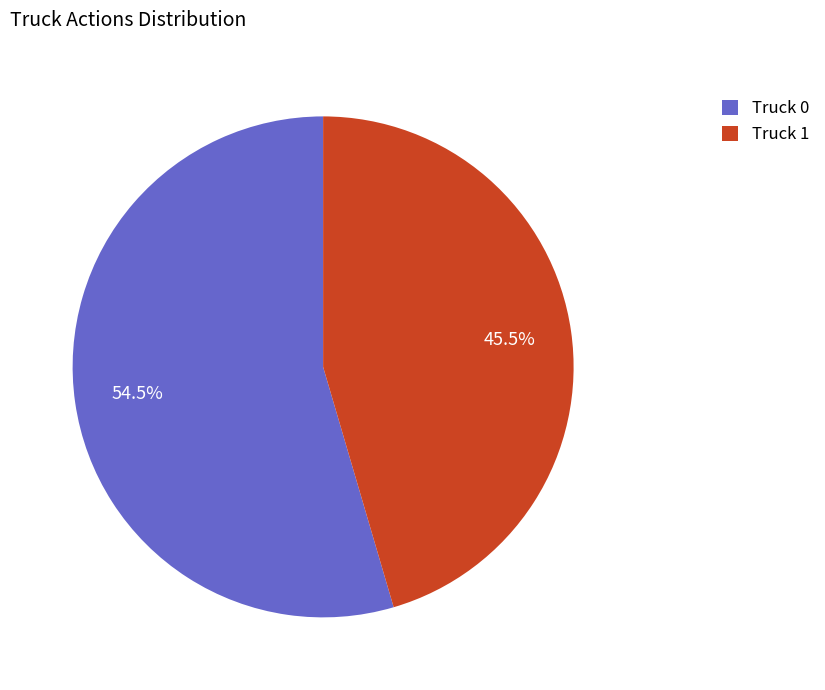

Which category accounts for the majority?

Truck 0